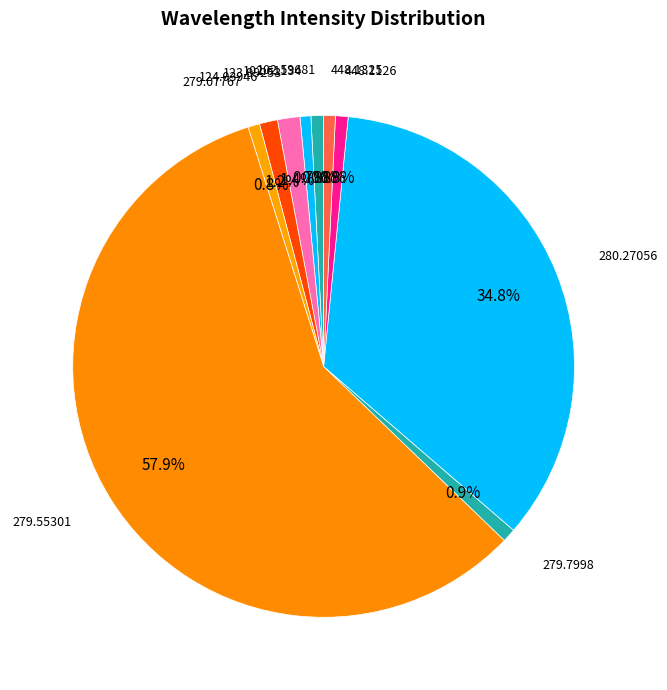

To the nearest percent, what is the average slice percentage?

10%